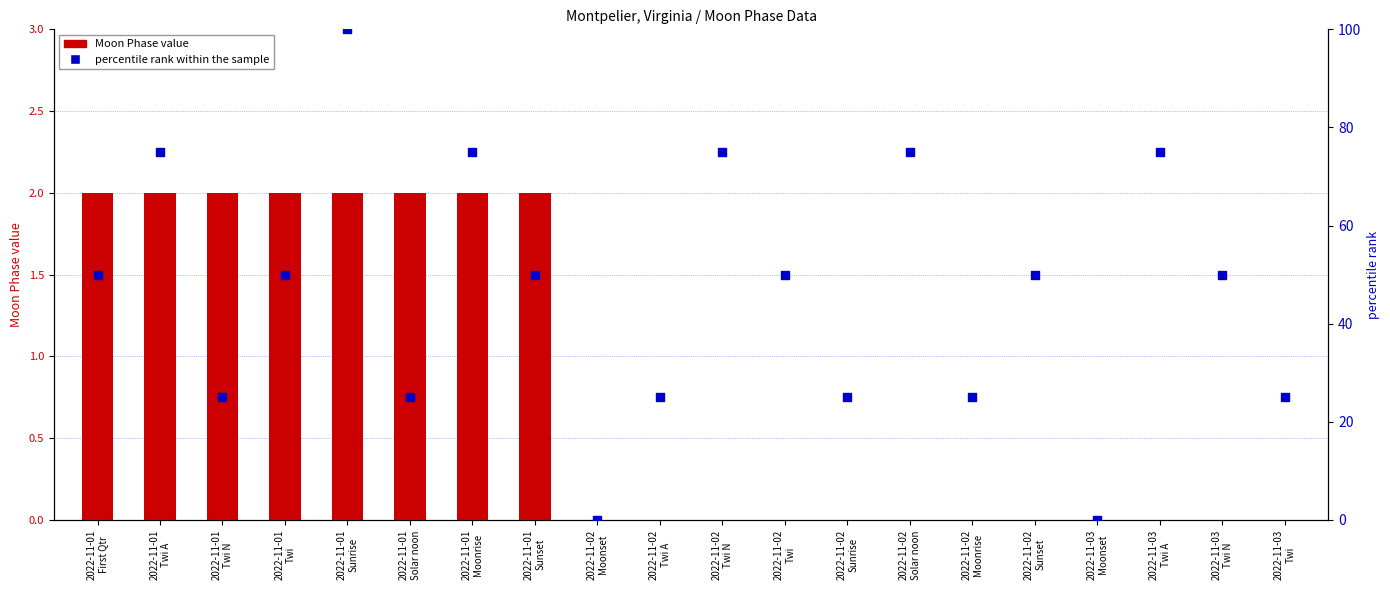

Which series has the largest total across all categories?

percentile rank within the sample